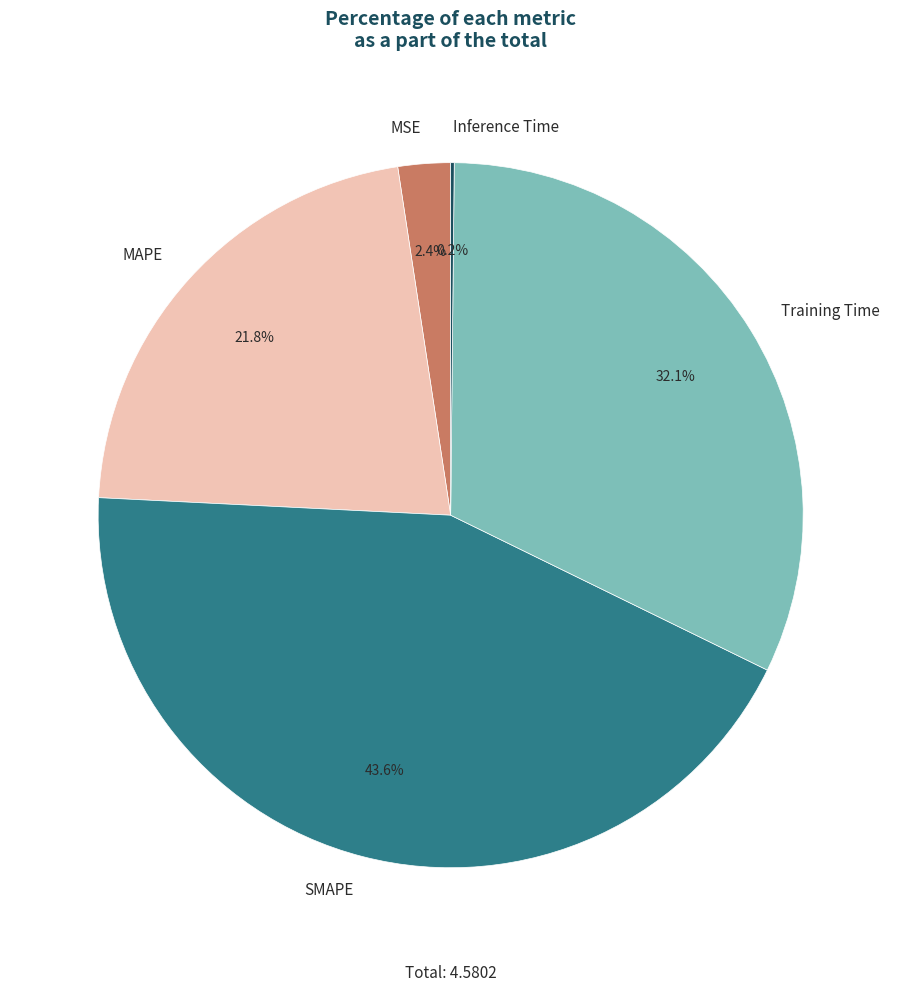

What is the total percentage of SMAPE and MSE?

46.0%